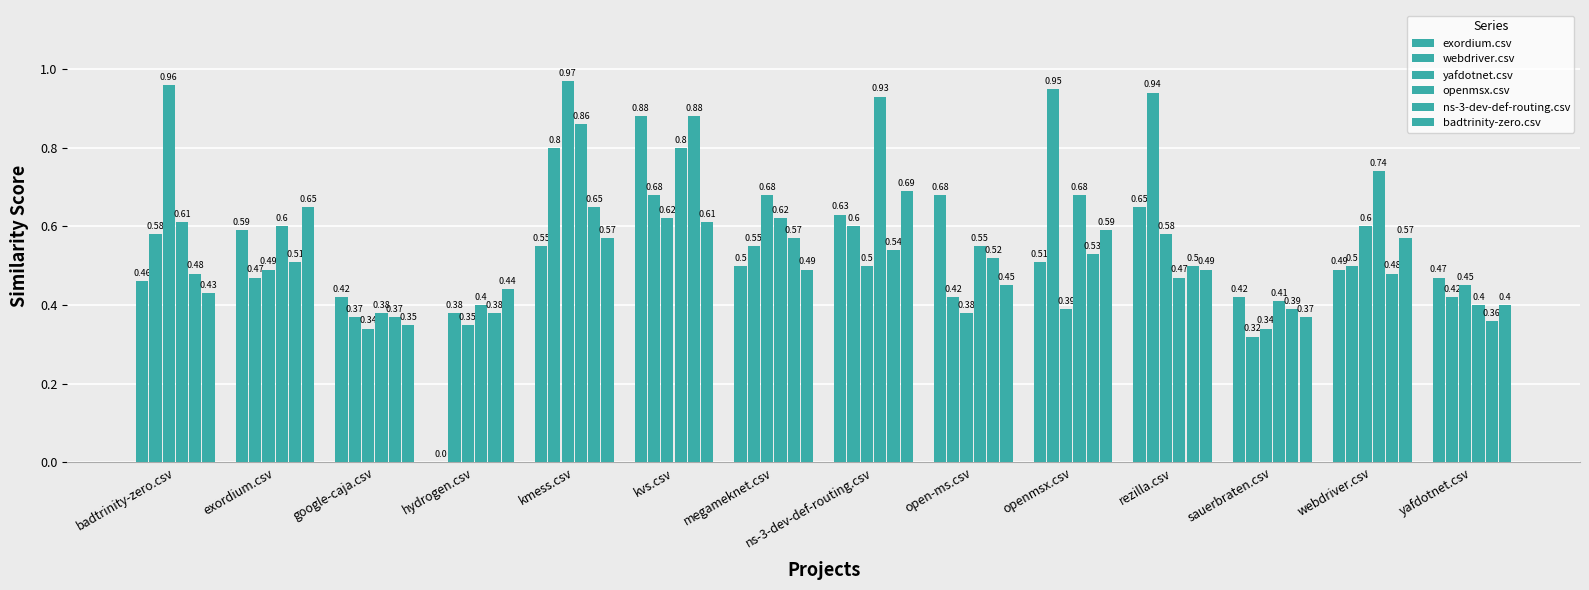

True or false: webdriver.csv has a value of 0.6 at ns-3-dev-def-routing.csv.

True